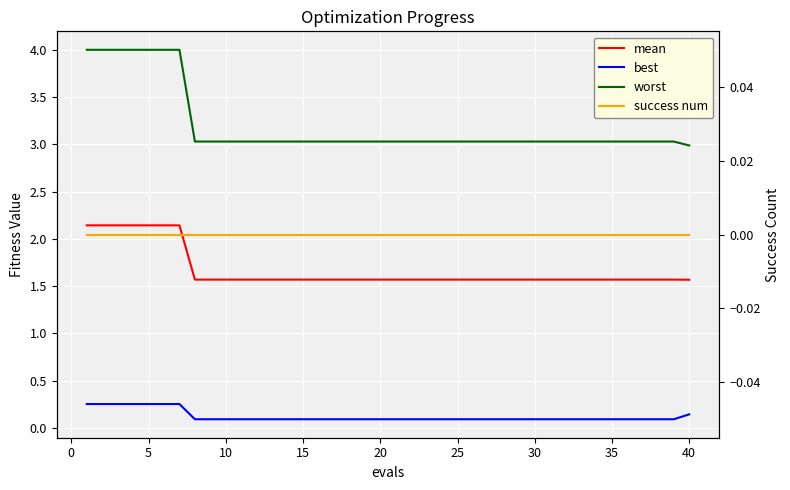

Reading left to right, extract all data points from this chart.

mean: 2.1	2.1	2.1	2.1	2.1	2.1	2.1	1.6	1.6	1.6	1.6	1.6	1.6	1.6	1.6	1.6	1.6	1.6	1.6	1.6	1.6	1.6	1.6	1.6	1.6	1.6	1.6	1.6	1.6	1.6	1.6	1.6	1.6	1.6	1.6	1.6	1.6	1.6	1.6	1.6
best: 0.3	0.3	0.3	0.3	0.3	0.3	0.3	0.1	0.1	0.1	0.1	0.1	0.1	0.1	0.1	0.1	0.1	0.1	0.1	0.1	0.1	0.1	0.1	0.1	0.1	0.1	0.1	0.1	0.1	0.1	0.1	0.1	0.1	0.1	0.1	0.1	0.1	0.1	0.1	0.1
worst: 4.0	4.0	4.0	4.0	4.0	4.0	4.0	3.0	3.0	3.0	3.0	3.0	3.0	3.0	3.0	3.0	3.0	3.0	3.0	3.0	3.0	3.0	3.0	3.0	3.0	3.0	3.0	3.0	3.0	3.0	3.0	3.0	3.0	3.0	3.0	3.0	3.0	3.0	3.0	3.0
success num: 0.0	0.0	0.0	0.0	0.0	0.0	0.0	0.0	0.0	0.0	0.0	0.0	0.0	0.0	0.0	0.0	0.0	0.0	0.0	0.0	0.0	0.0	0.0	0.0	0.0	0.0	0.0	0.0	0.0	0.0	0.0	0.0	0.0	0.0	0.0	0.0	0.0	0.0	0.0	0.0